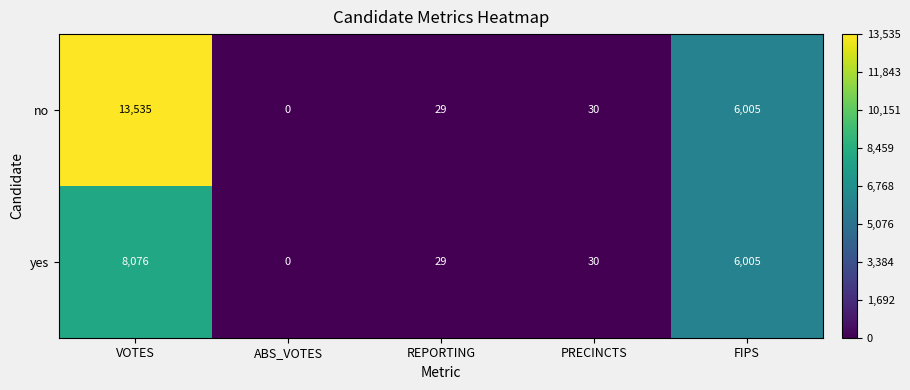

What is the average value of the yes series?

2828